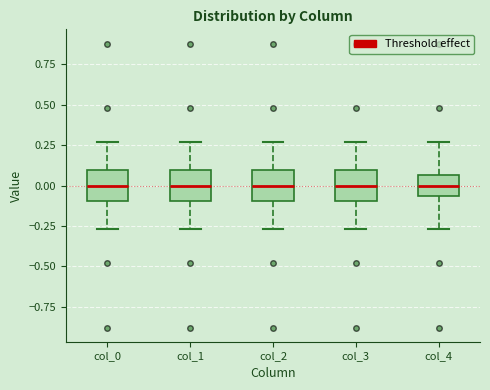

Reading left to right, read every box against the y-axis: the position of its median line, the range the box covers, and the ends of its whiskers. The values are not printed on the chart, so give them approximately, as read against the axis.

col_0: median 0.00, box -0.10 to 0.10, whiskers -0.25 to 0.25
col_1: median 0.00, box -0.10 to 0.10, whiskers -0.25 to 0.25
col_2: median 0.00, box -0.10 to 0.10, whiskers -0.25 to 0.25
col_3: median 0.00, box -0.10 to 0.10, whiskers -0.25 to 0.25
col_4: median 0.00, box -0.05 to 0.05, whiskers -0.25 to 0.25